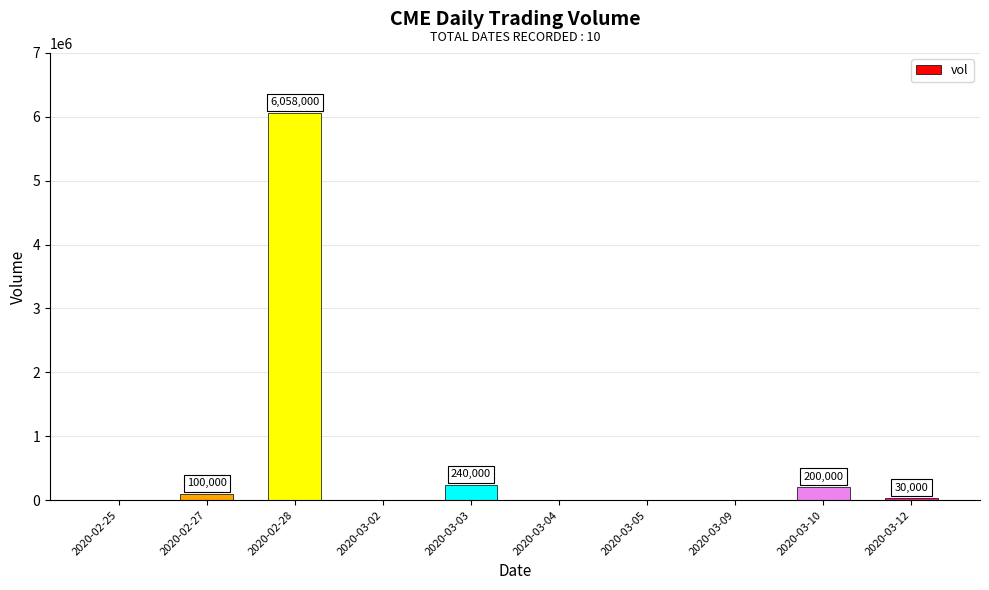

Which category has the highest value across all series?

2020-02-28